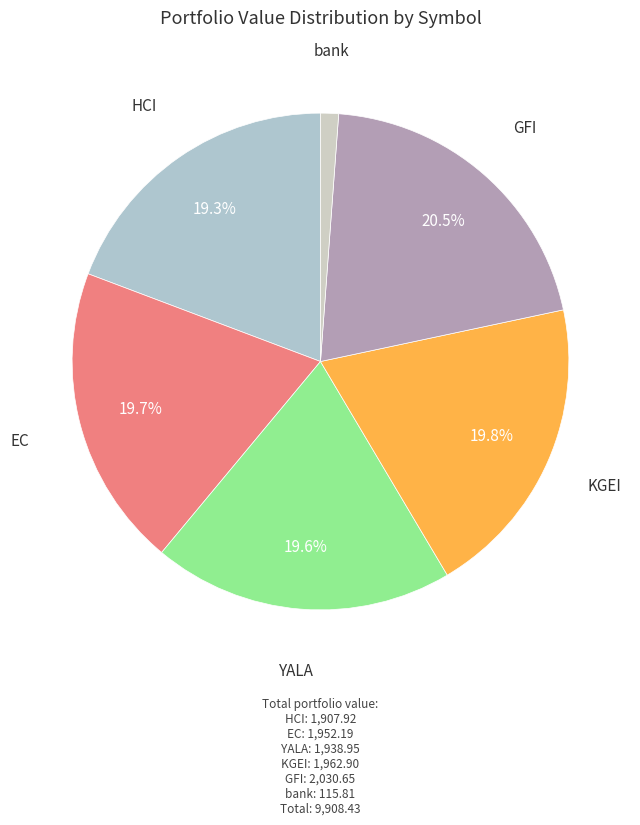

The KGEI slice represents 13% of the pie. True or false?

False